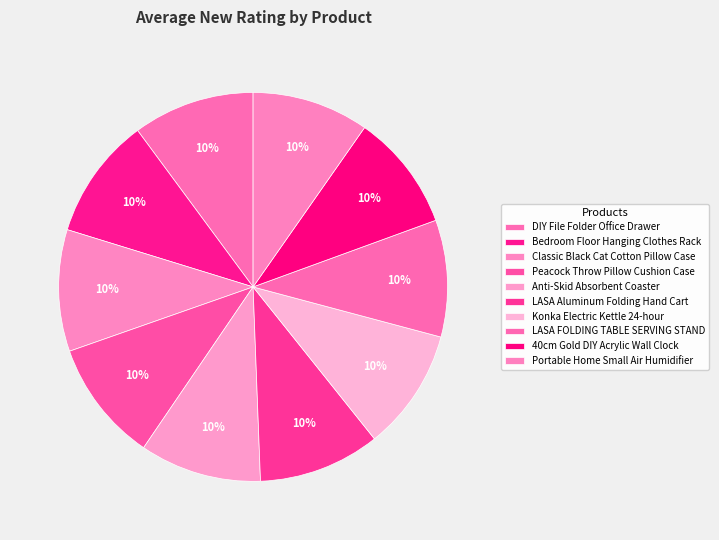

What percentage is the Peacock Throw Pillow Cushion Case slice, to the nearest percent?

10%